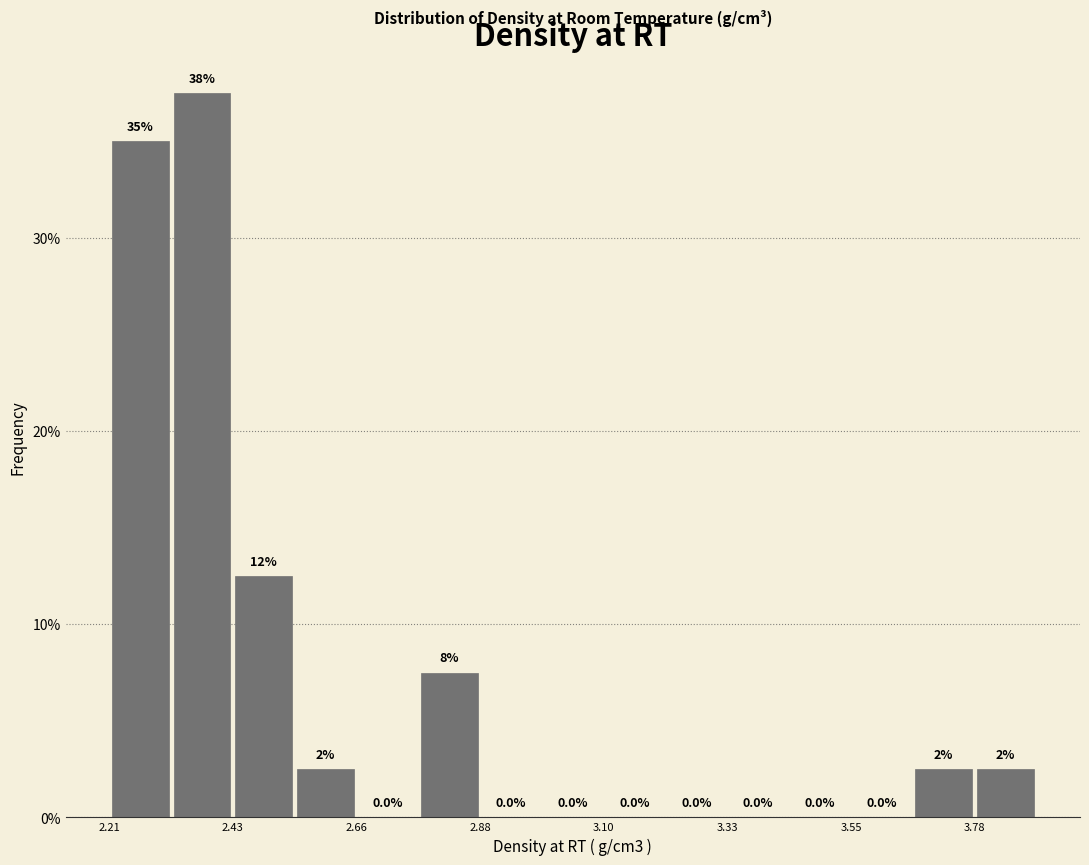

Around what value on the x-axis is the tallest bar? Give the approximate position of its centre, as read against the axis.

2.40